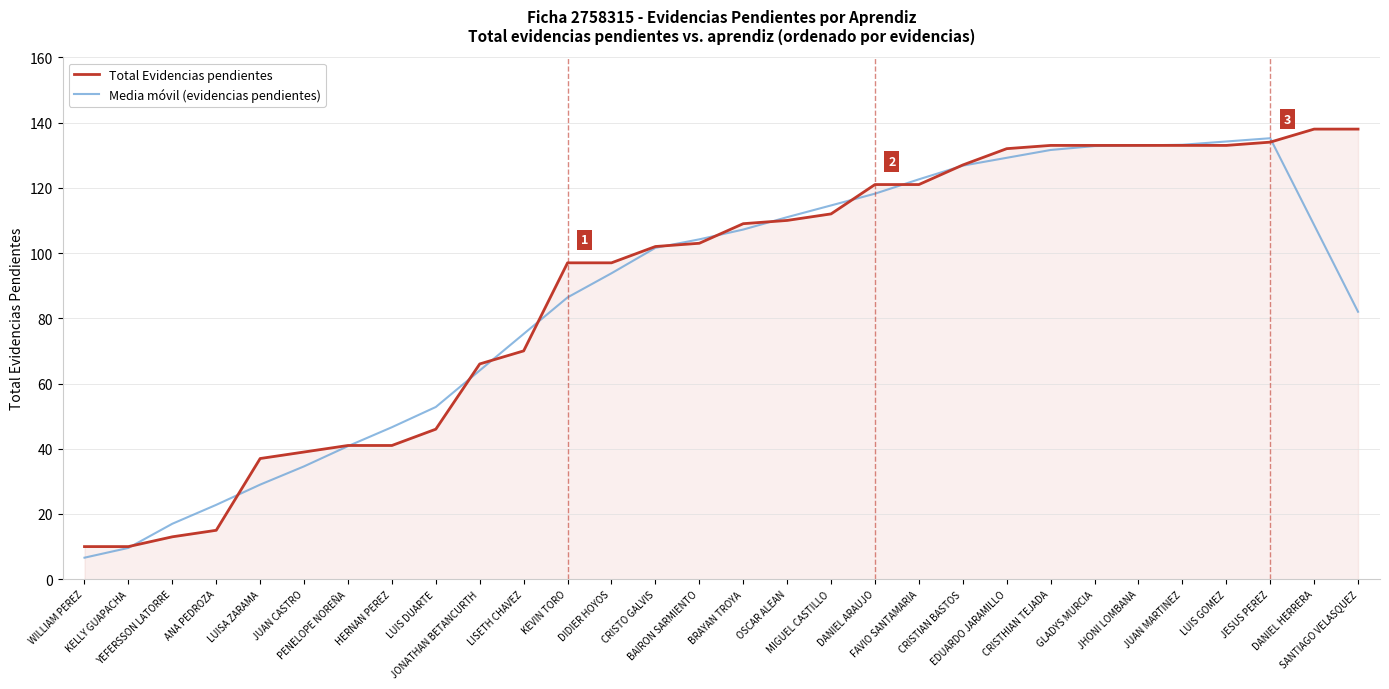

What is the approximate value of Media móvil (evidencias pendientes) at SANTIAGO VELASQUEZ?

82.0